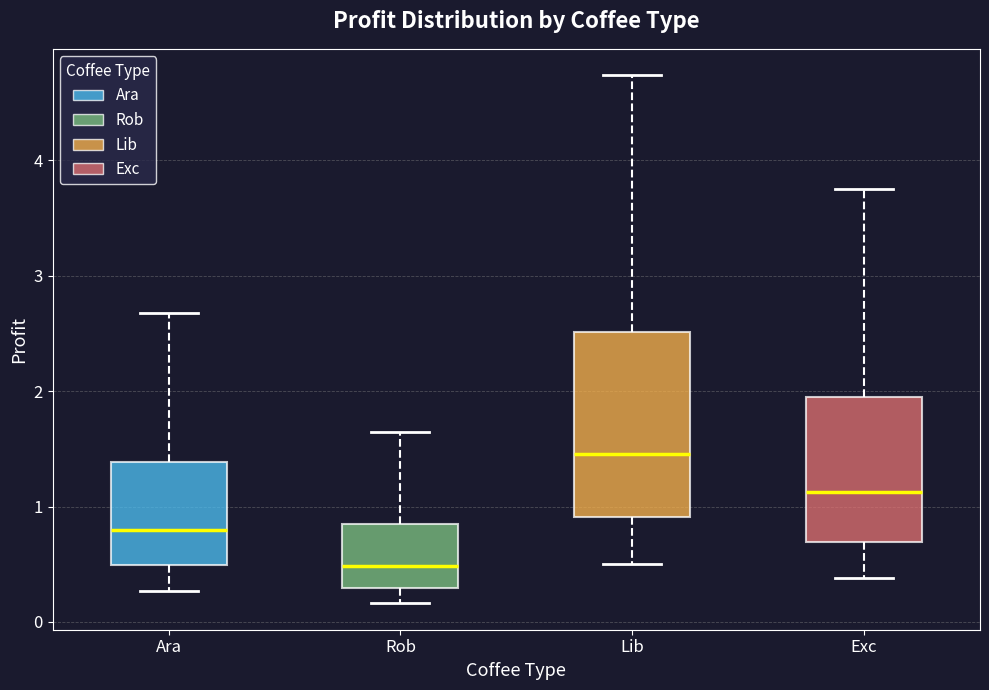

Reading left to right, transcribe this box plot: for each box, give where its median line is, the range the box spans, and where its two whiskers end, as read against the y-axis. The values are not printed on the chart, so give them approximately, as read against the axis.

Ara: median 0.8, box 0.5 to 1.4, whiskers 0.3 to 2.7
Rob: median 0.5, box 0.3 to 0.8, whiskers 0.2 to 1.6
Lib: median 1.5, box 0.9 to 2.5, whiskers 0.5 to 4.7
Exc: median 1.1, box 0.7 to 2.0, whiskers 0.4 to 3.8